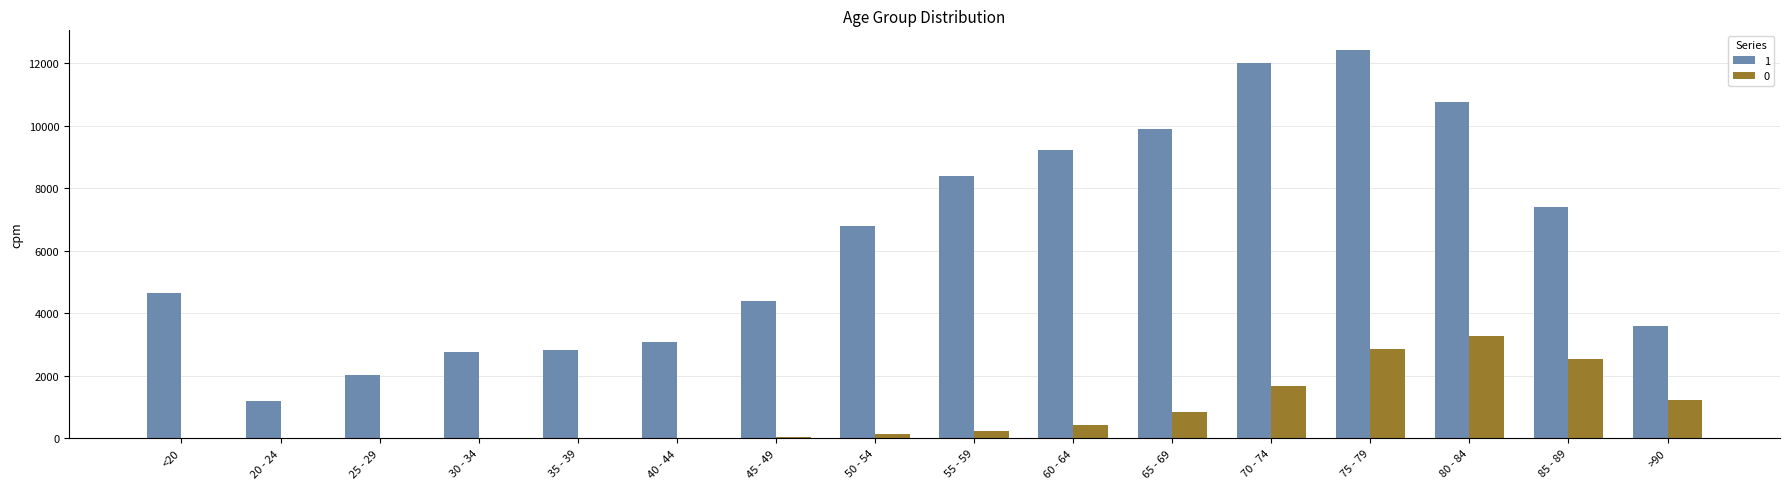

Which category has the highest value in the 0 series?

80 - 84